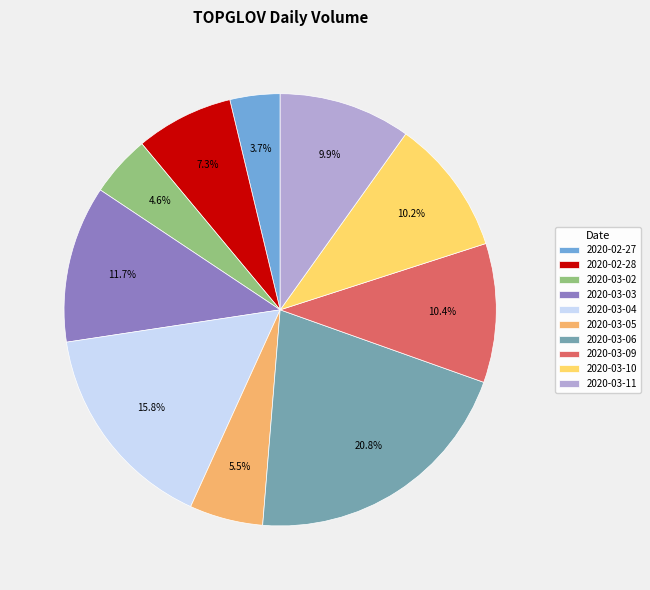

Between 2020-03-09 and 2020-02-27, which is larger?

2020-03-09